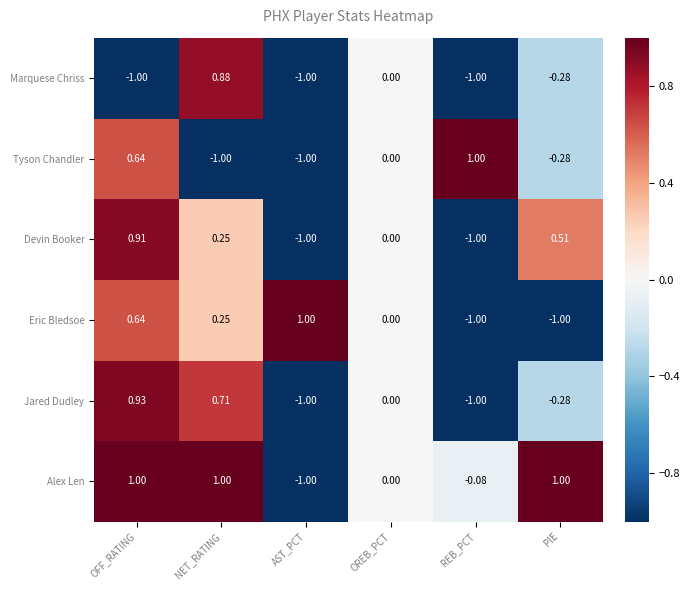

At which category is the sum across all series the highest?

OFF_RATING